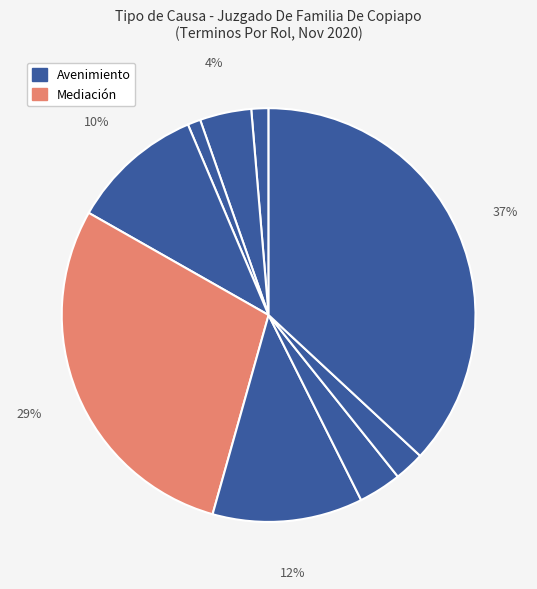

How many segments does this pie chart have?

9